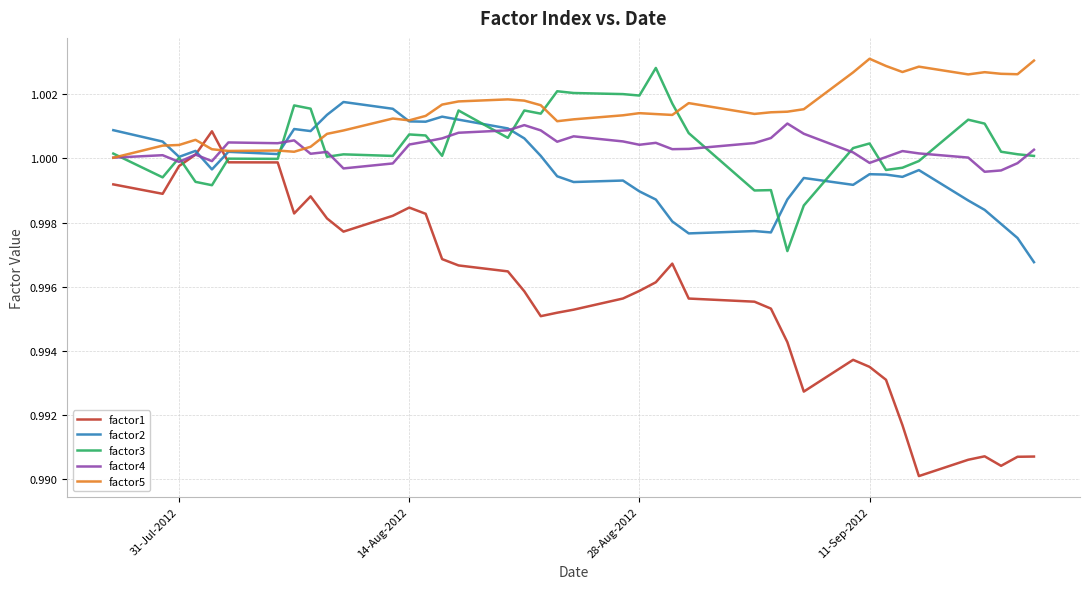

Which series ends up on top after the final intersection of factor5 and factor2?

factor5